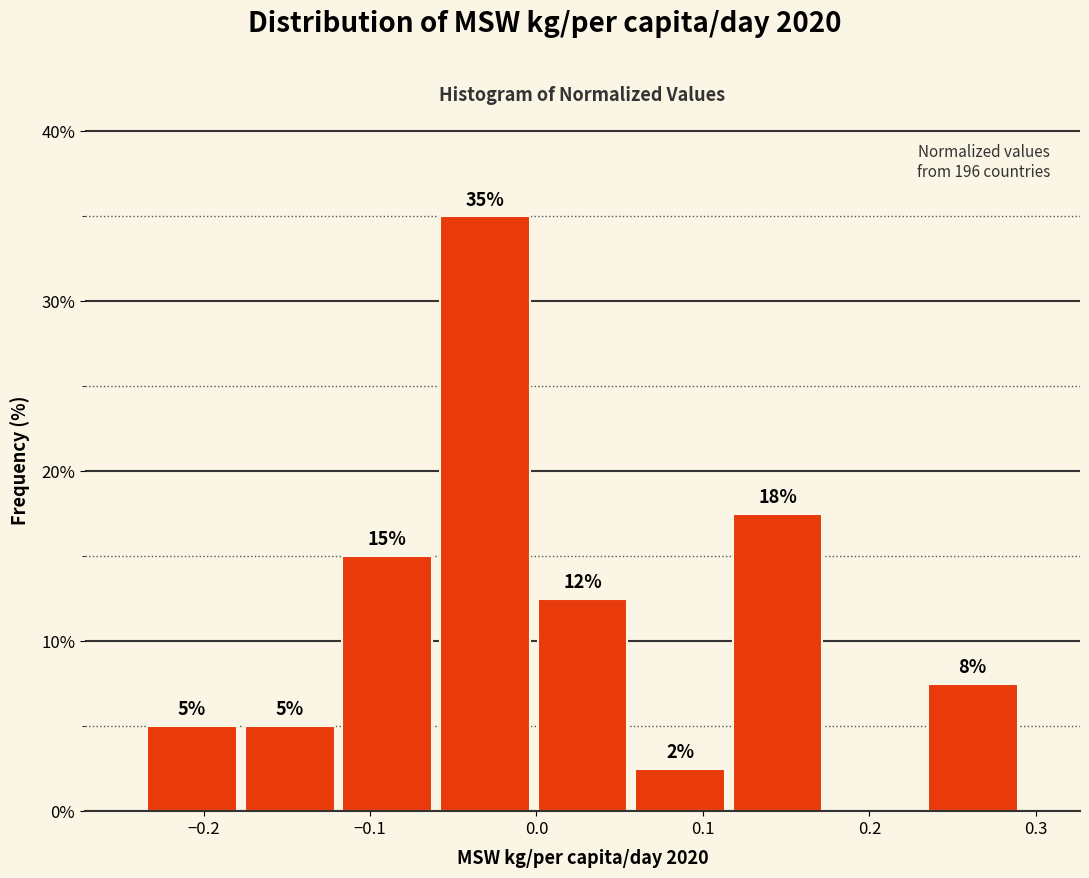

Which range on the x-axis has the tallest bar?

-0.06 to 0.00